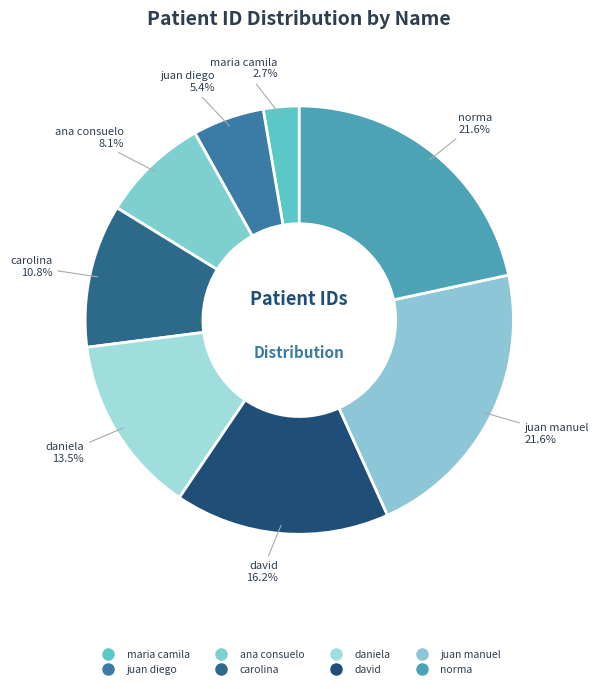

What is the smallest slice in the pie chart?

maria camila